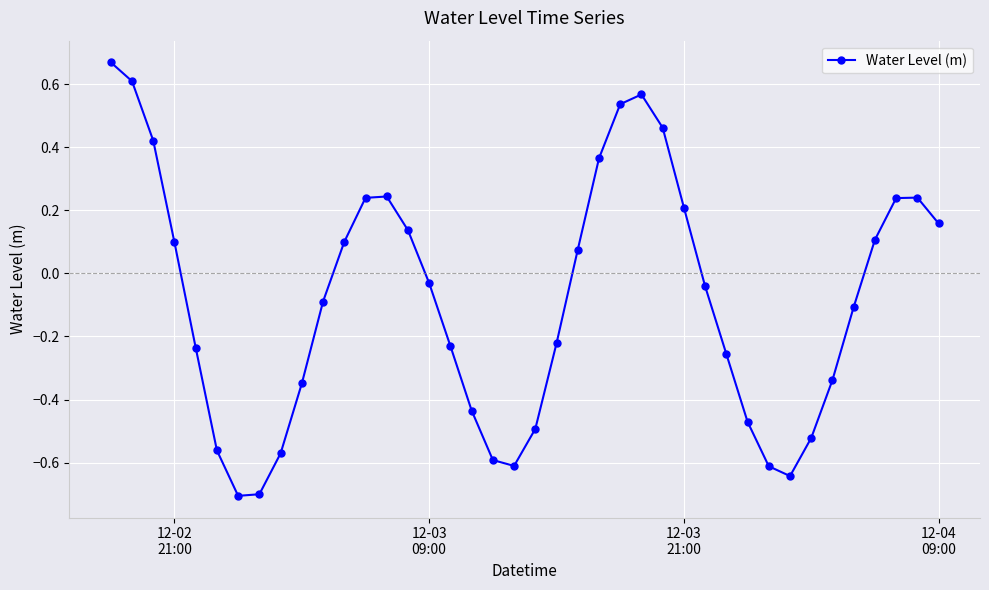

True or false: there are more than 1 points higher than both neighbors.

True